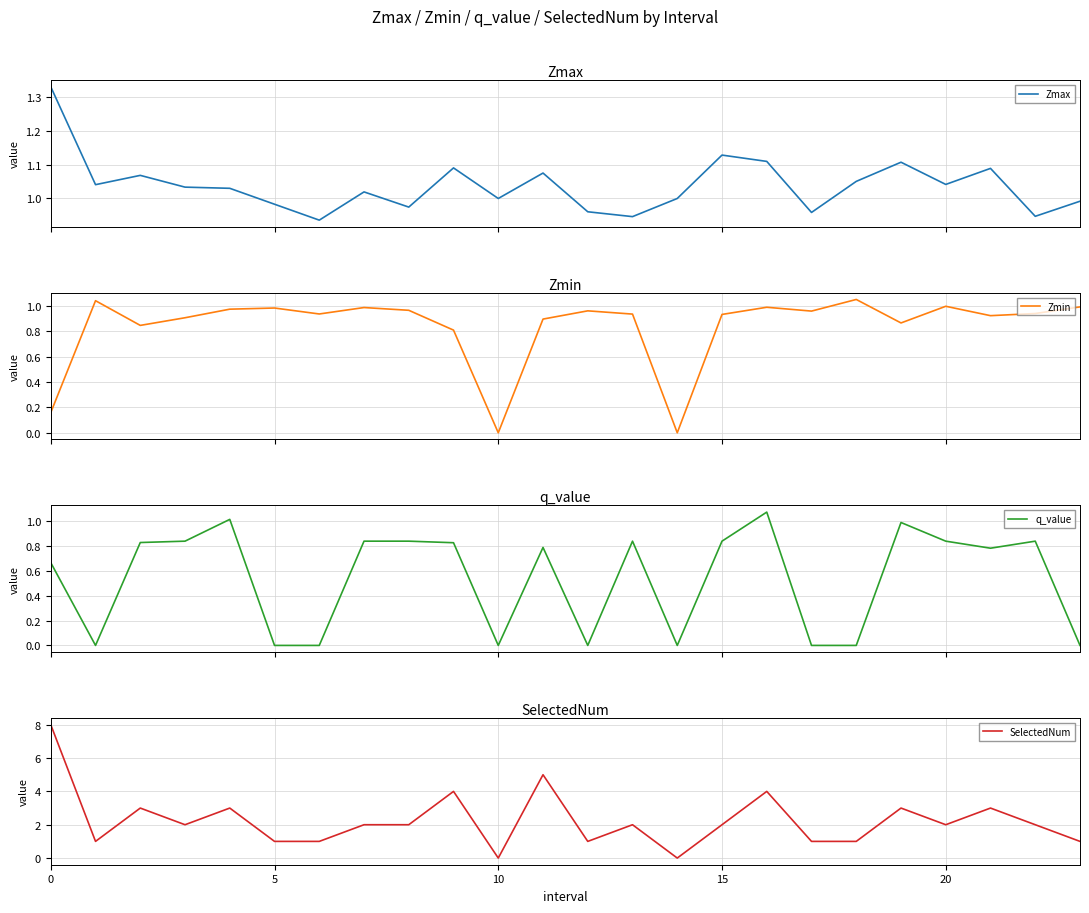

At 22, list the series in order from largest to smallest.

SelectedNum, Zmax, Zmin, q_value